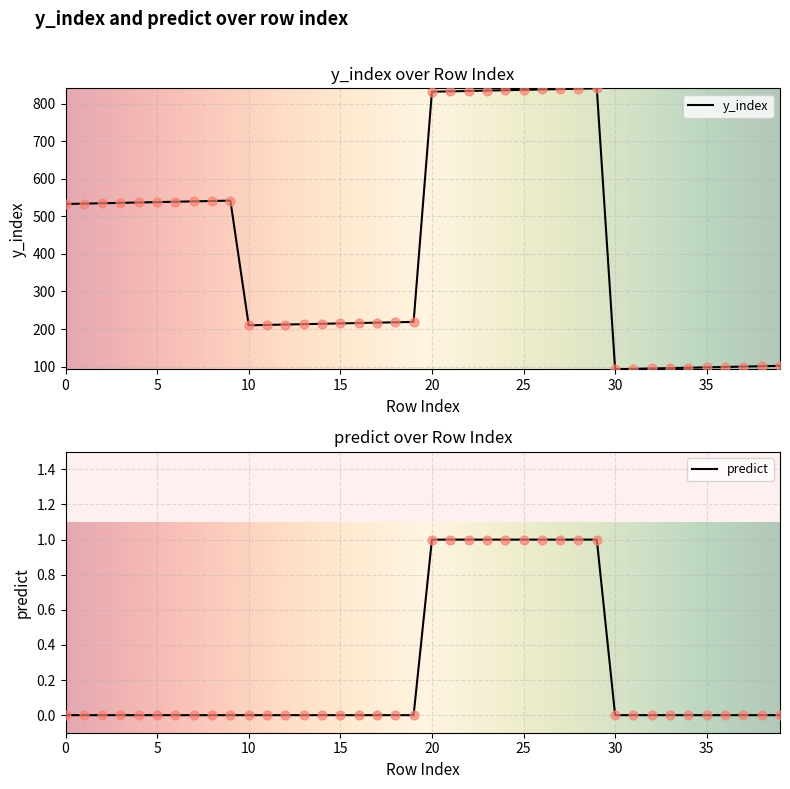

Which series reaches the minimum Y coordinate?

predict